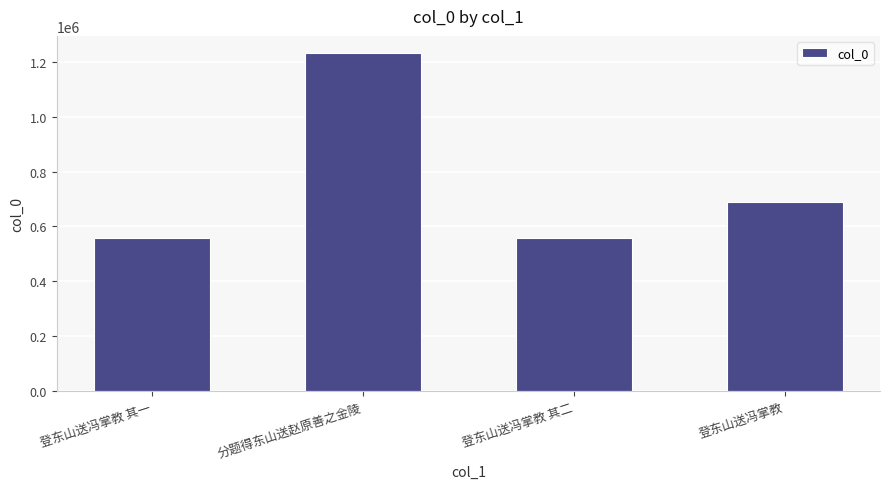

Which category has the highest value across all series?

分题得东山送赵原善之金陵